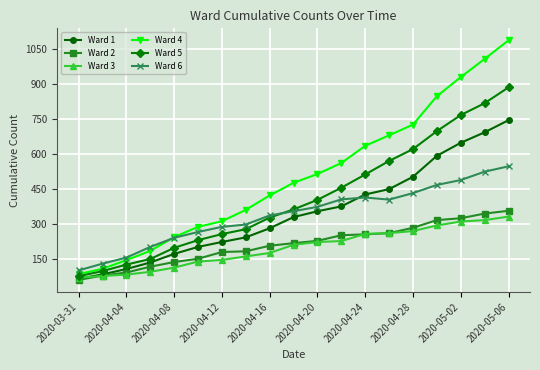

What is the value of the Ward 5 point at the 19th from the left?

887